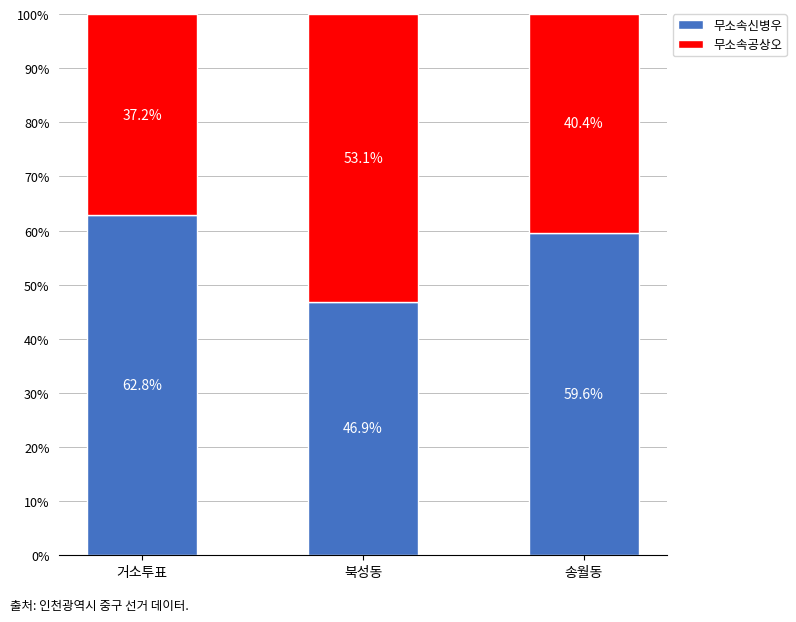

What is the average value of the 무소속신병우 series?

56.4